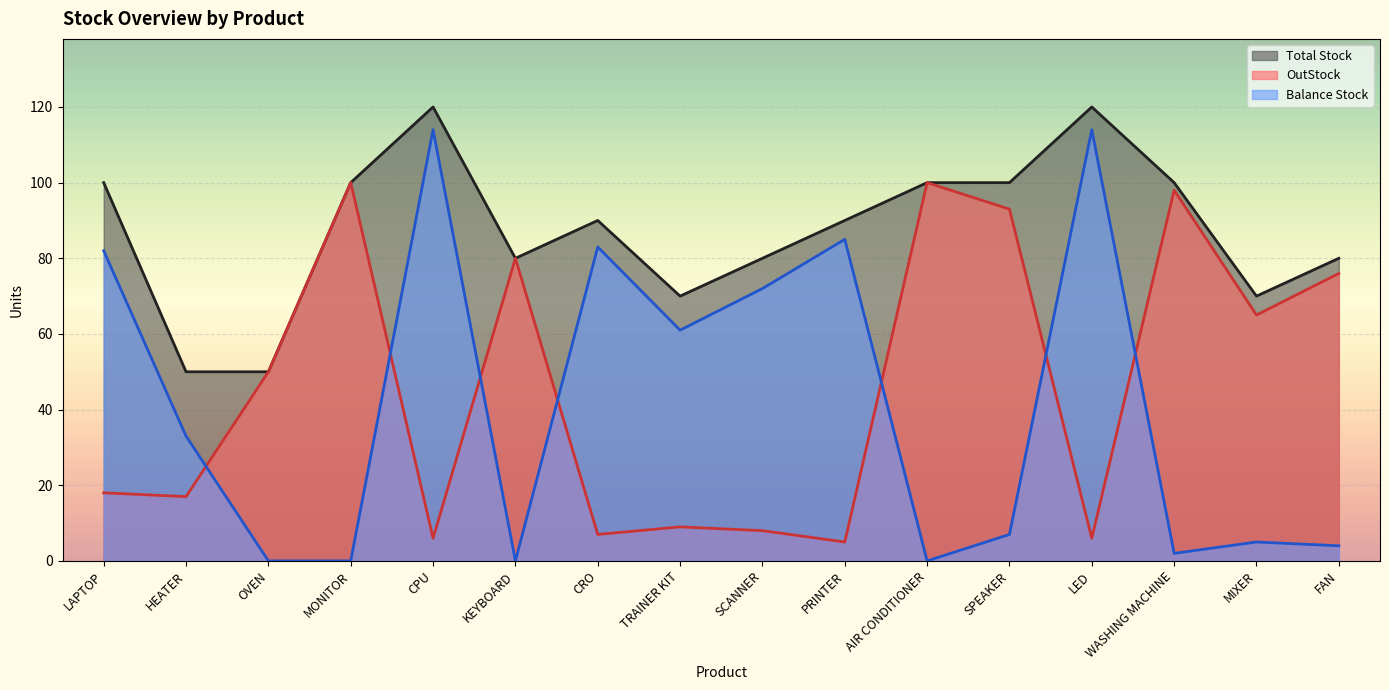

Where is OutStock nearest to the value 52?

OVEN